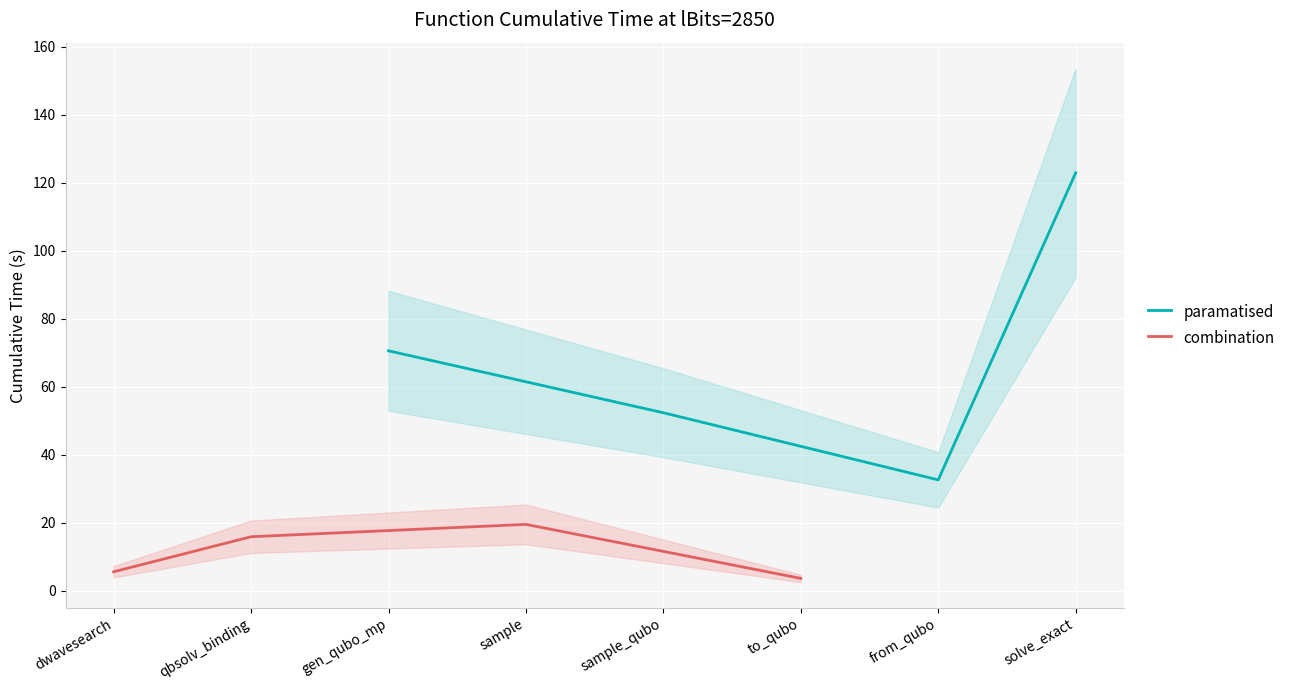

At which label is paramatised closest to 77?

gen_qubo_mp